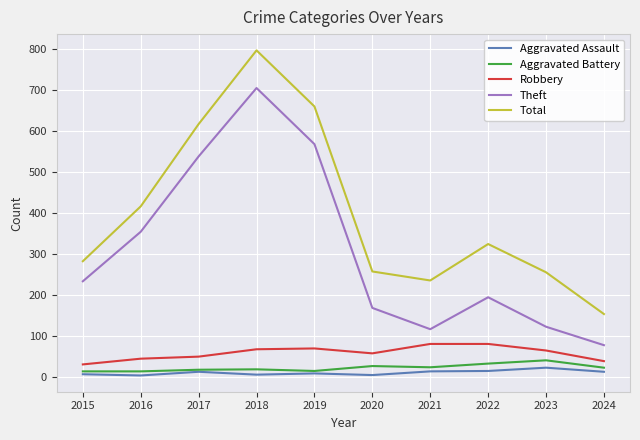

What is the difference between the highest and lowest values at 2024?

141